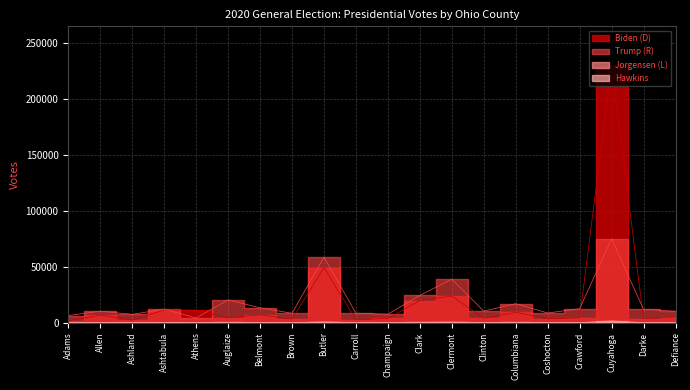

Where does the Biden (D) series first go above 5340?

Allen